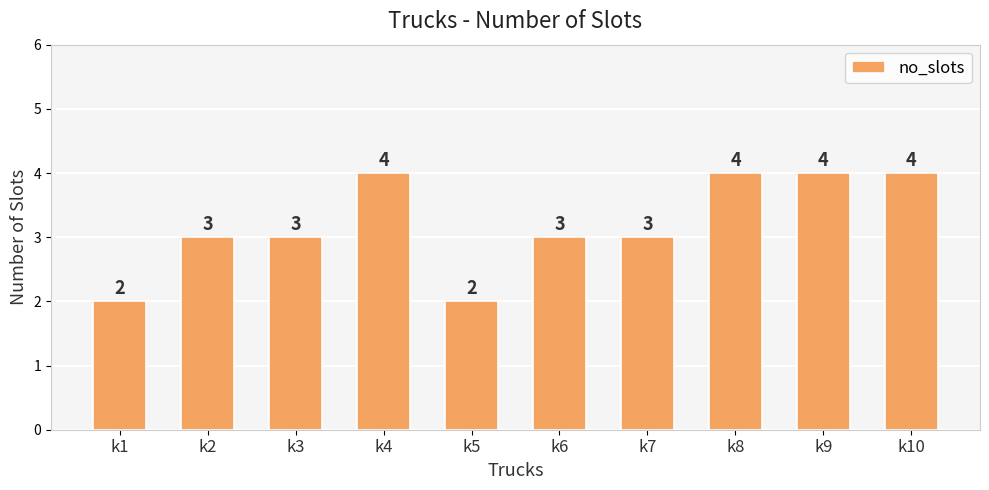

The value at k3 is 3. True or false?

True